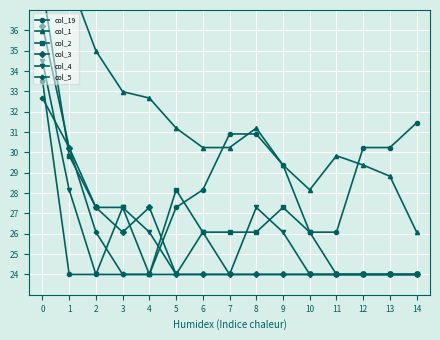

How many lines are shown in the chart?

6